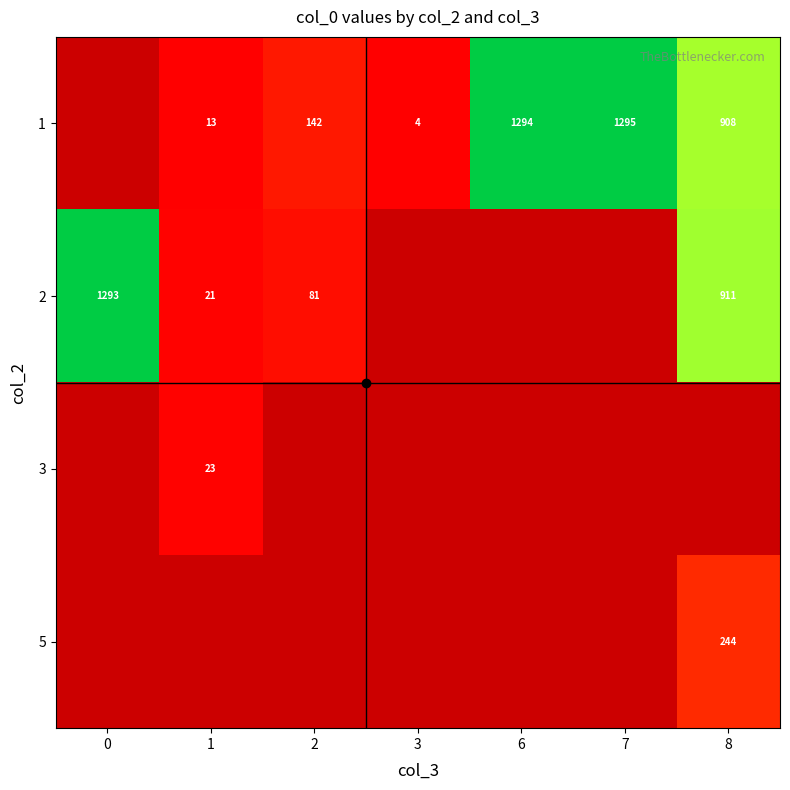

Which series has the largest range (max minus min)?

2